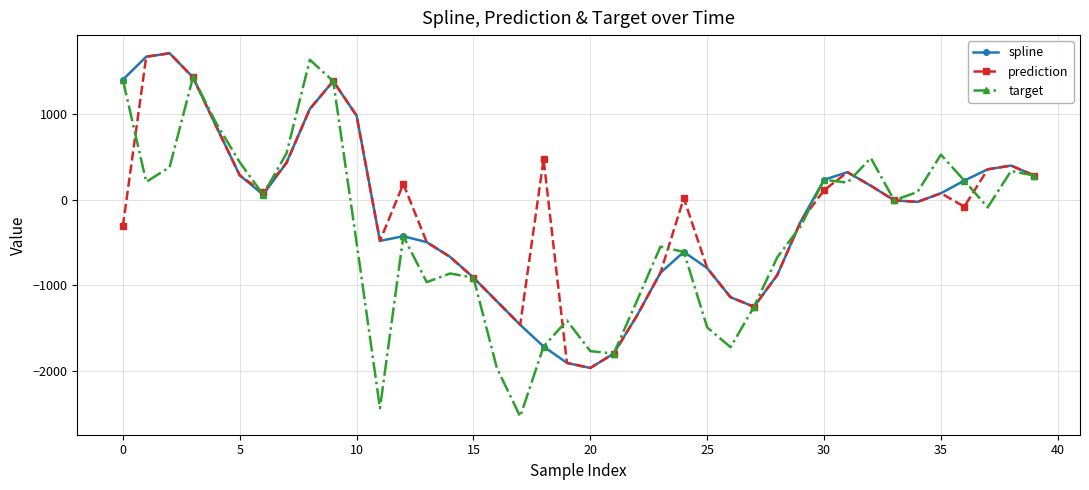

Which series has the largest range (max minus min)?

target